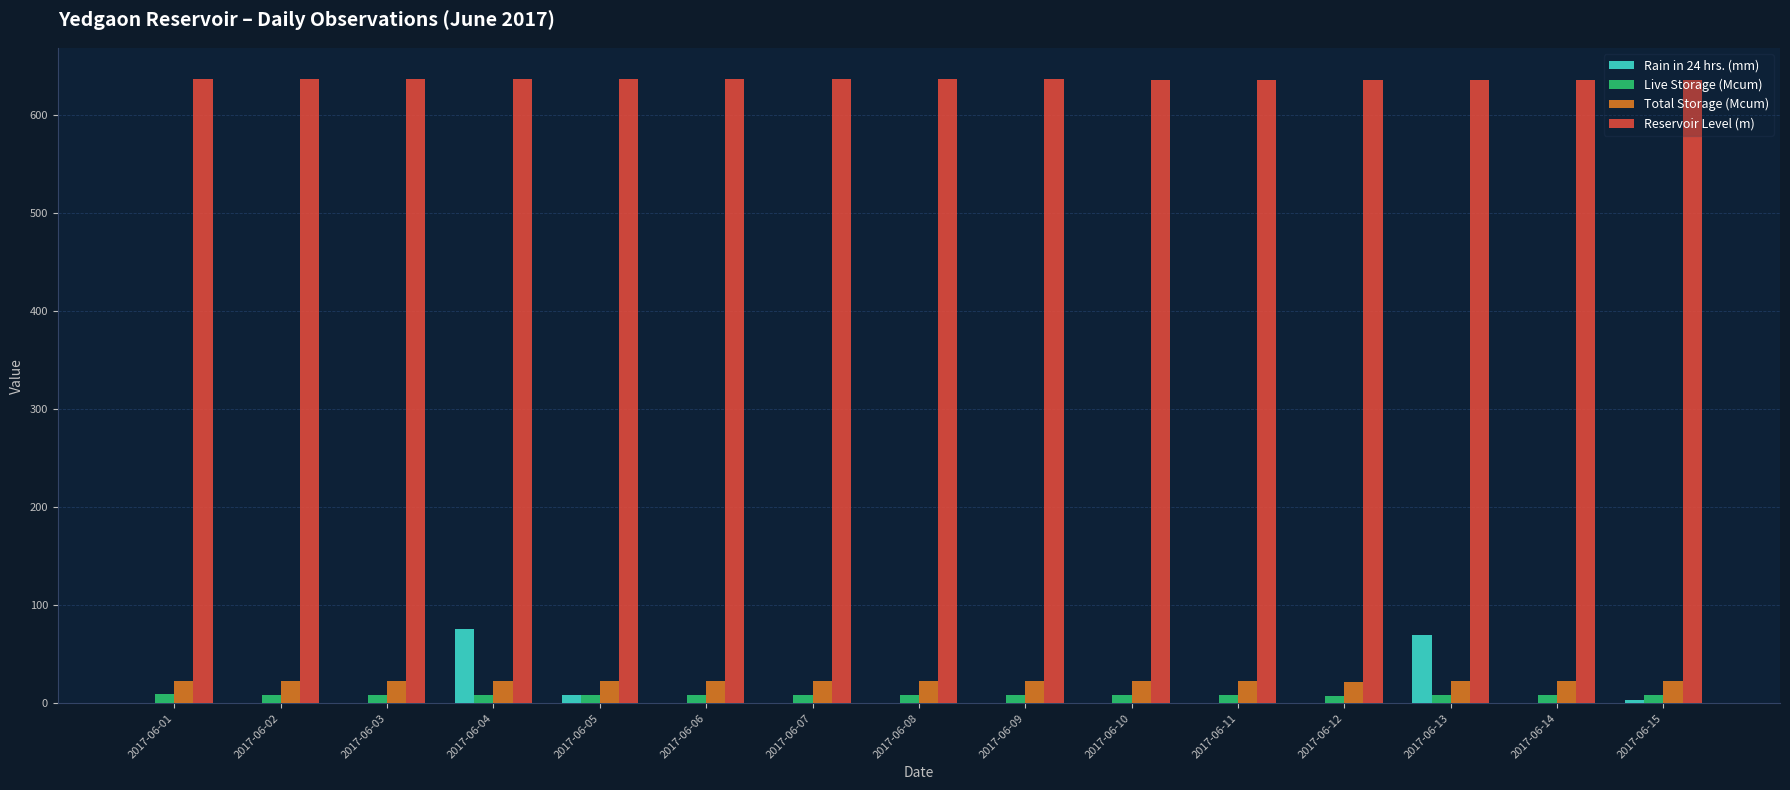

What is the sum of all Rain in 24 hrs. (mm) values?

157.0